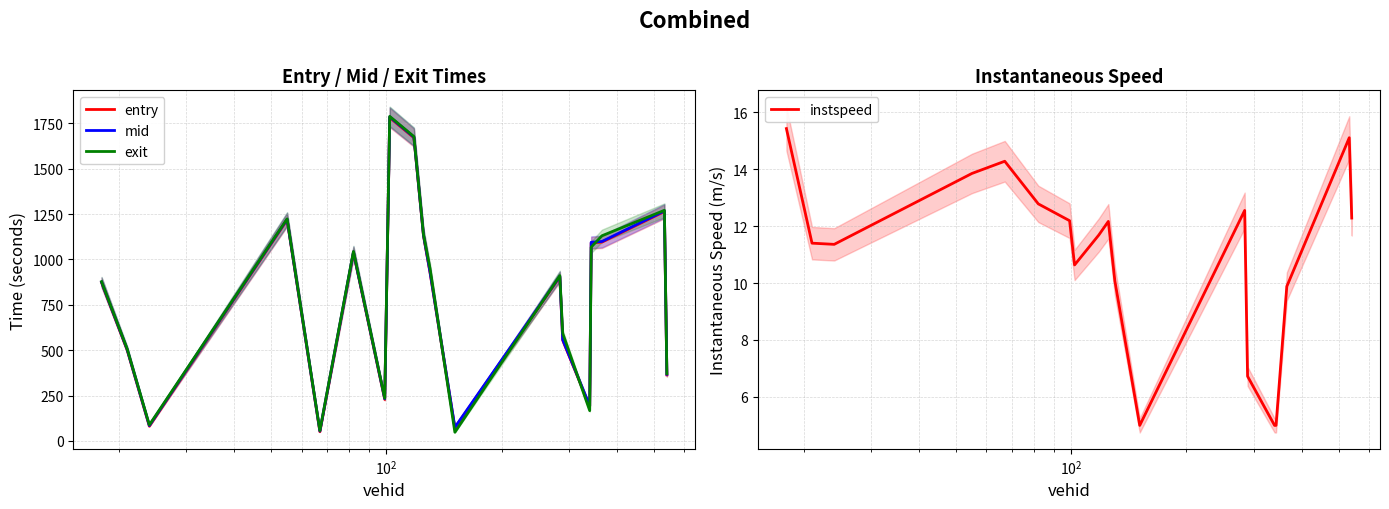

Which series has the widest spread of values?

exit